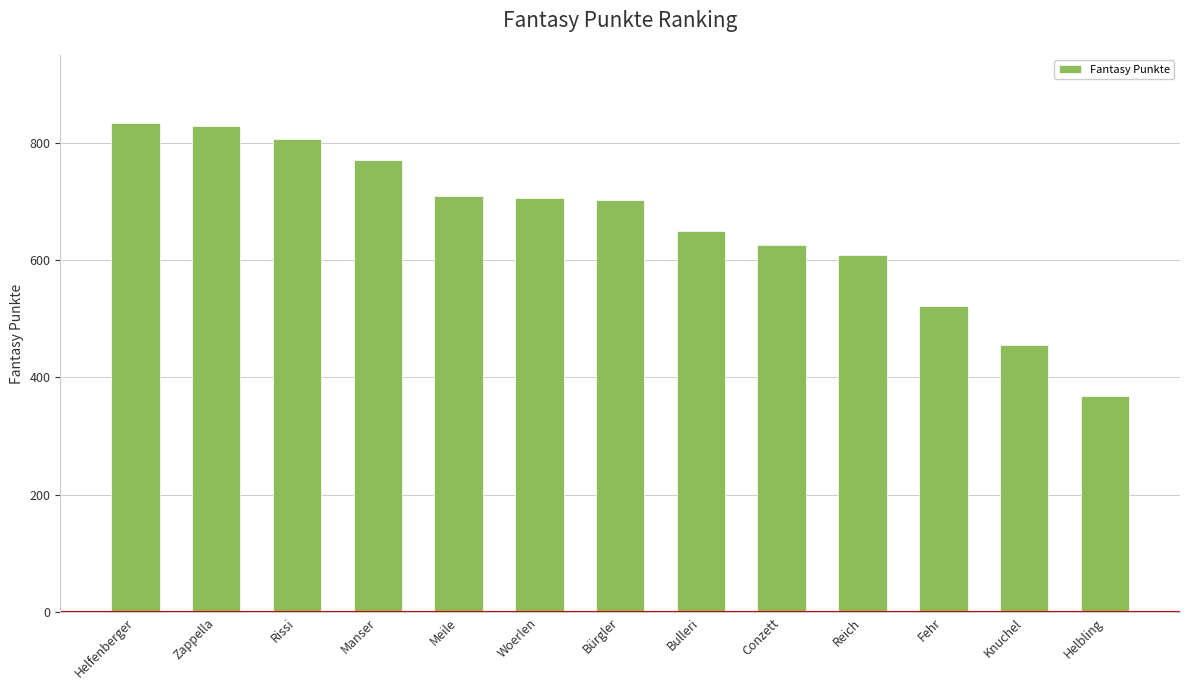

The value at Meile is 976. True or false?

False